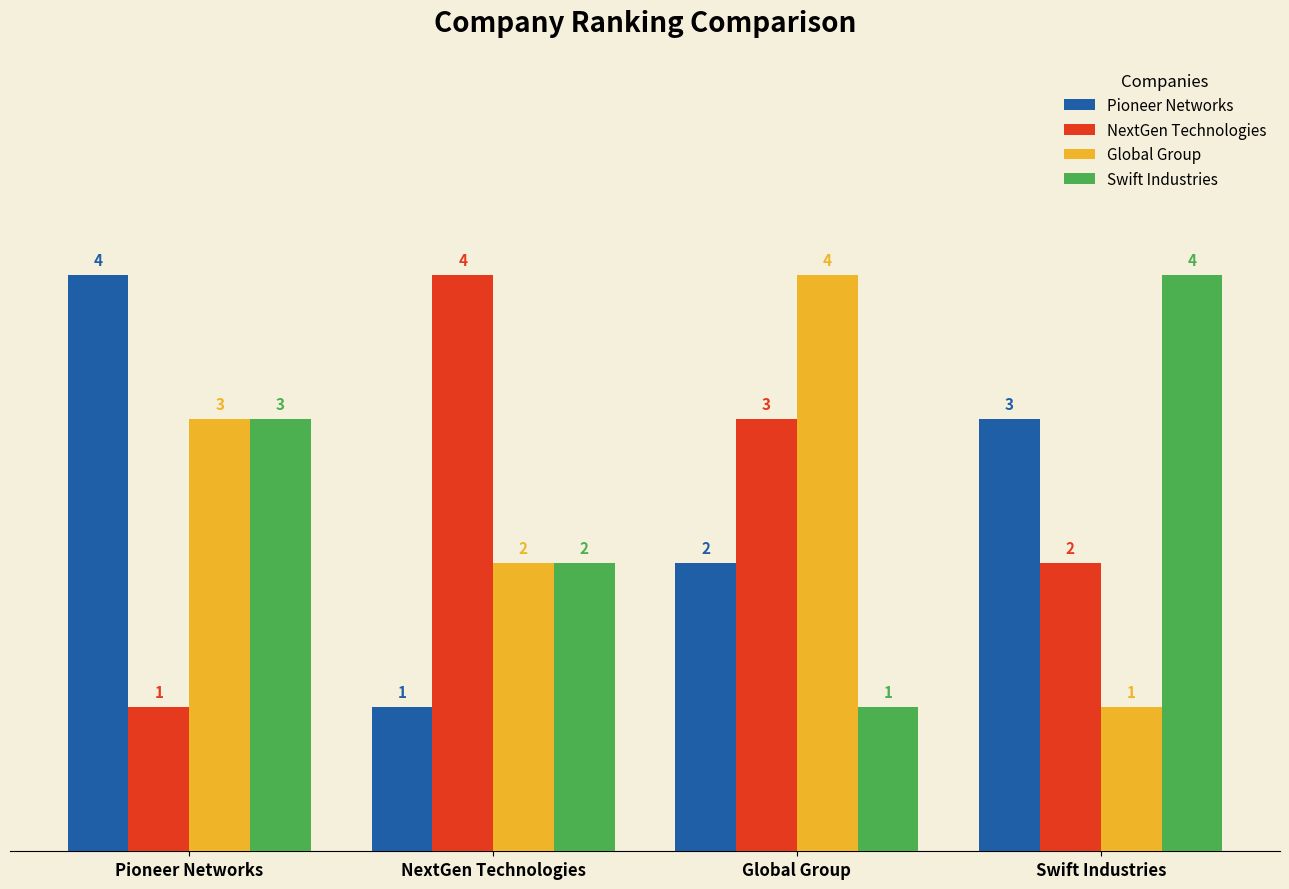

Reading left to right, extract all data points from this chart.

Pioneer Networks: 4	1	2	3
NextGen Technologies: 1	4	3	2
Global Group: 3	2	4	1
Swift Industries: 3	2	1	4